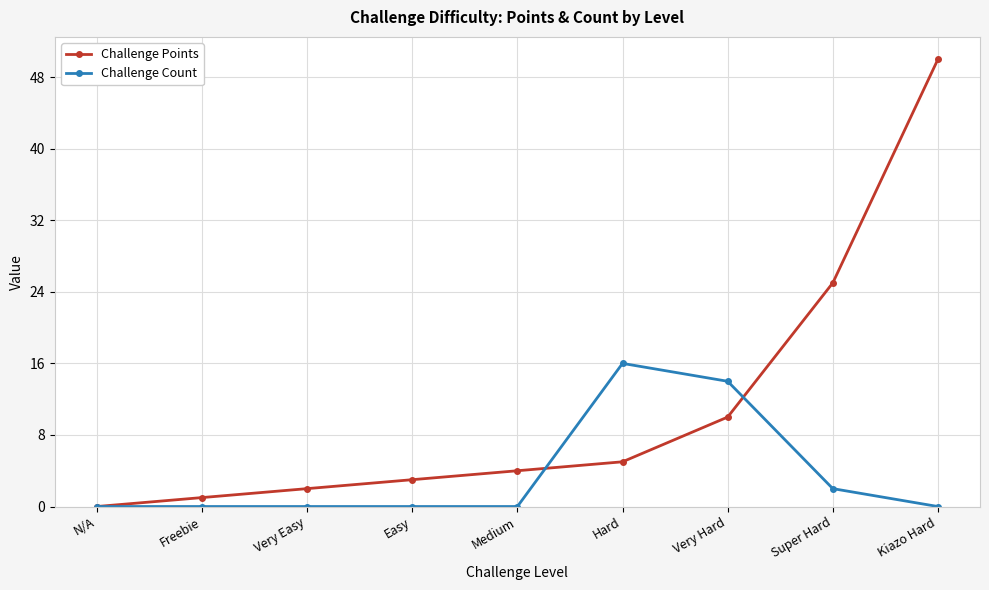

What is the difference between the highest and lowest values at Medium?

4